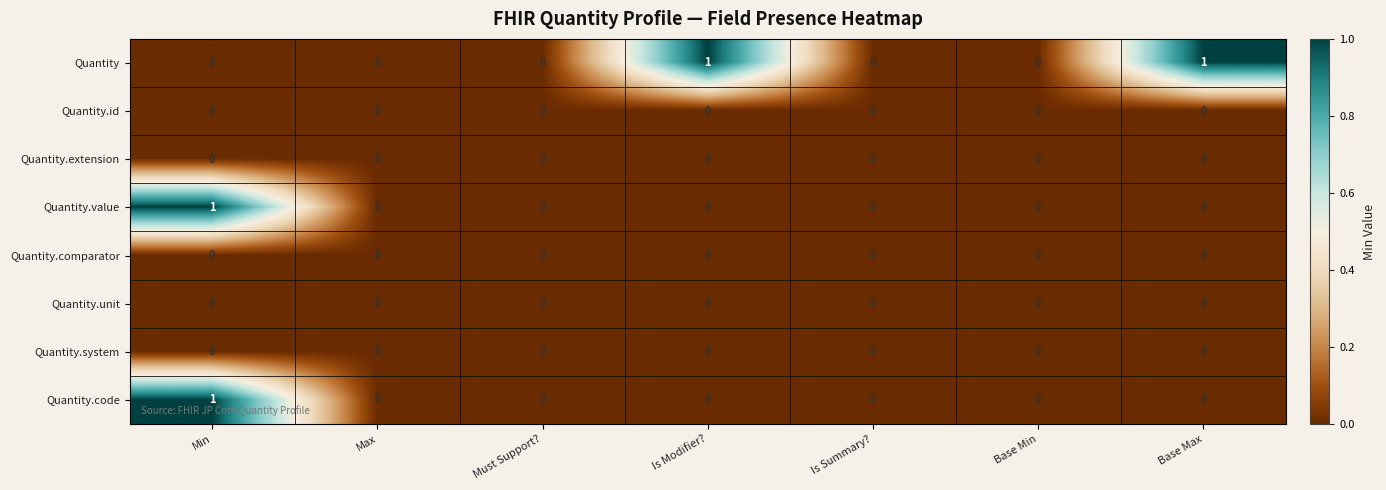

Which series has the largest total across all categories?

Quantity